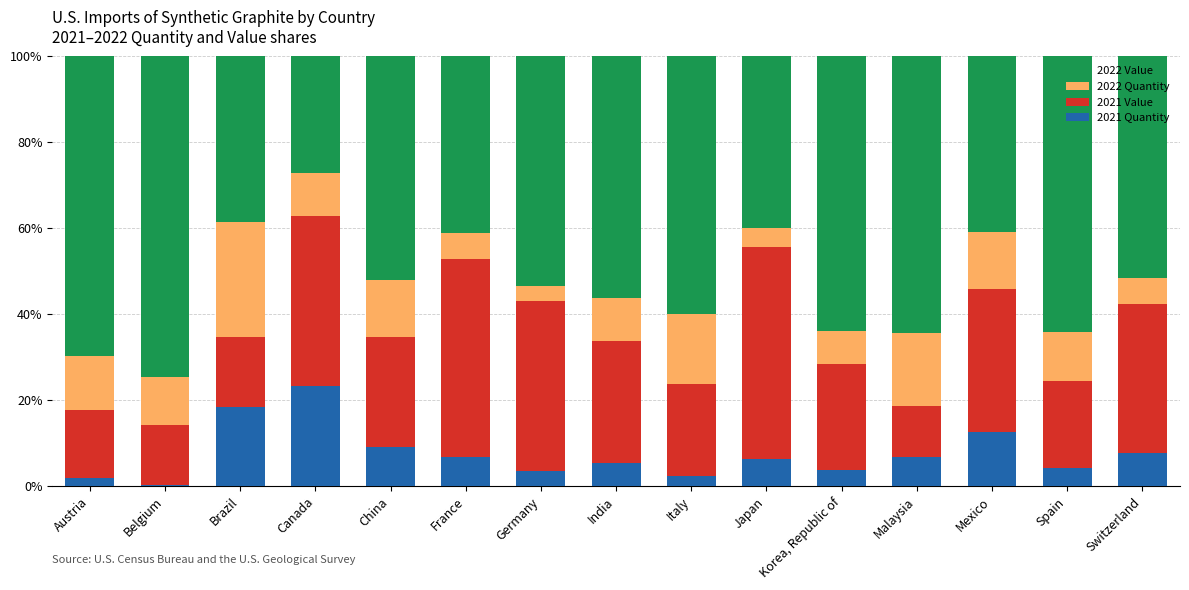

Read the 2021 Quantity value at Canada.

23.3